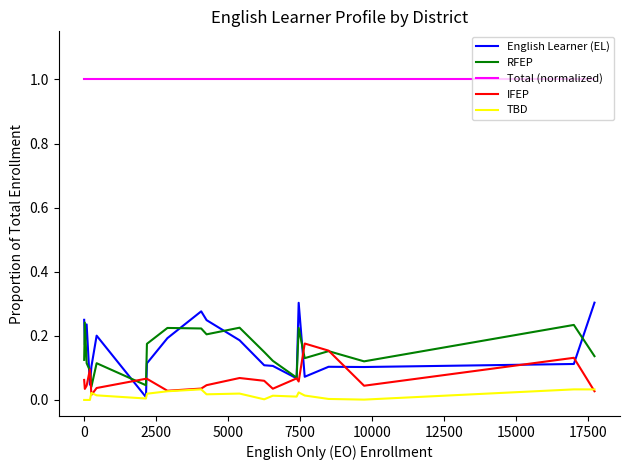

In English Learner (EL), how many points are higher than both neighbors (excluding endpoints)?

5